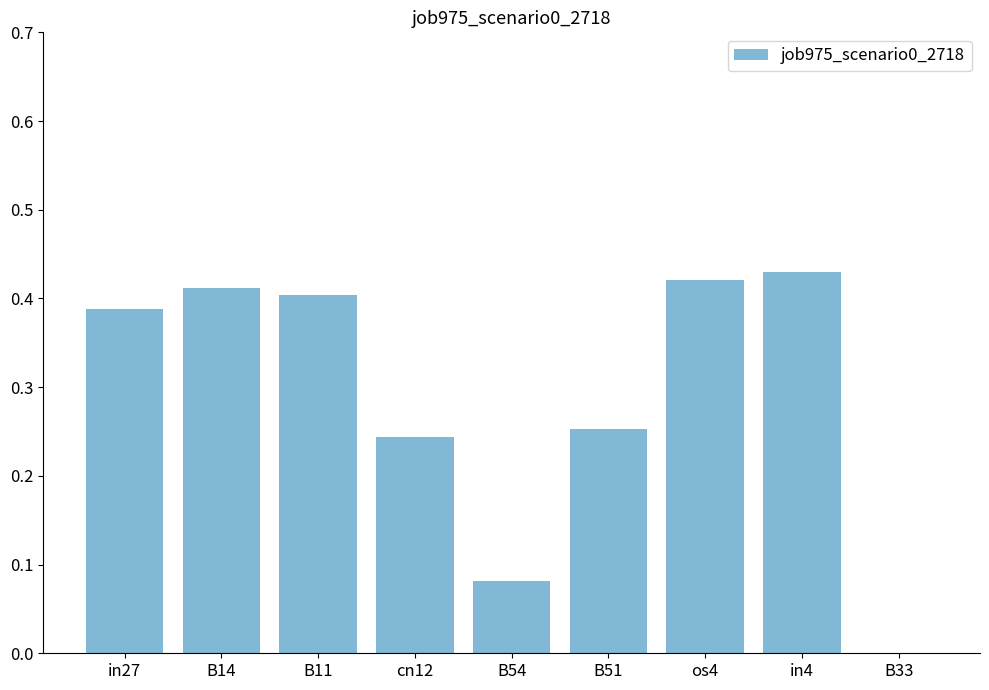

At which category does the chart reach its peak across all series?

in4